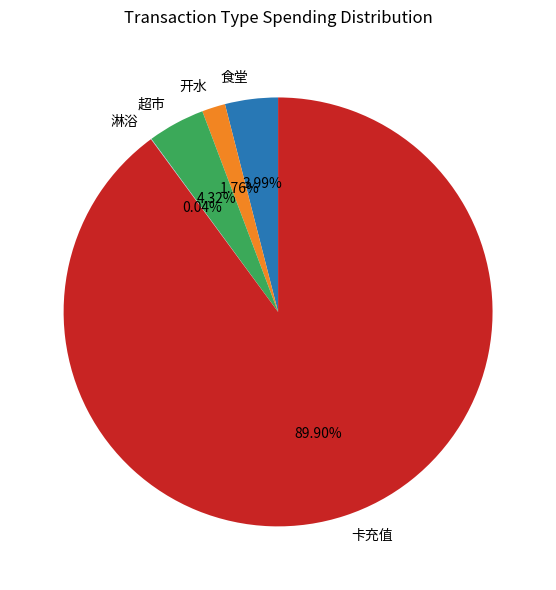

Approximately how many times larger is the value at 开水 compared to 超市?

0.4